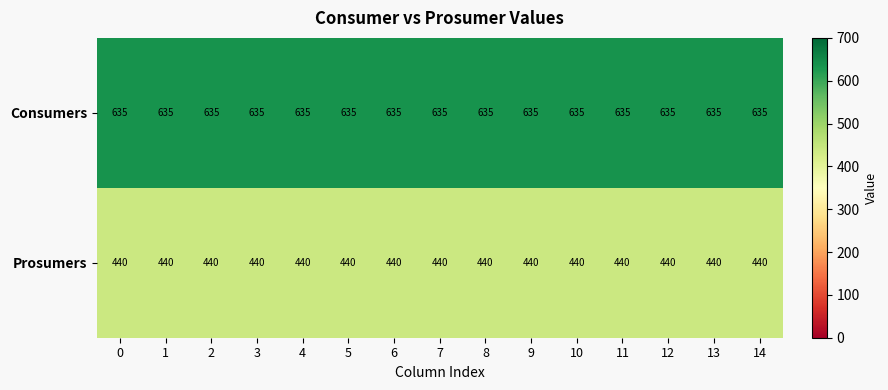

True or false: Prosumers has a value of 440 at 10.

True